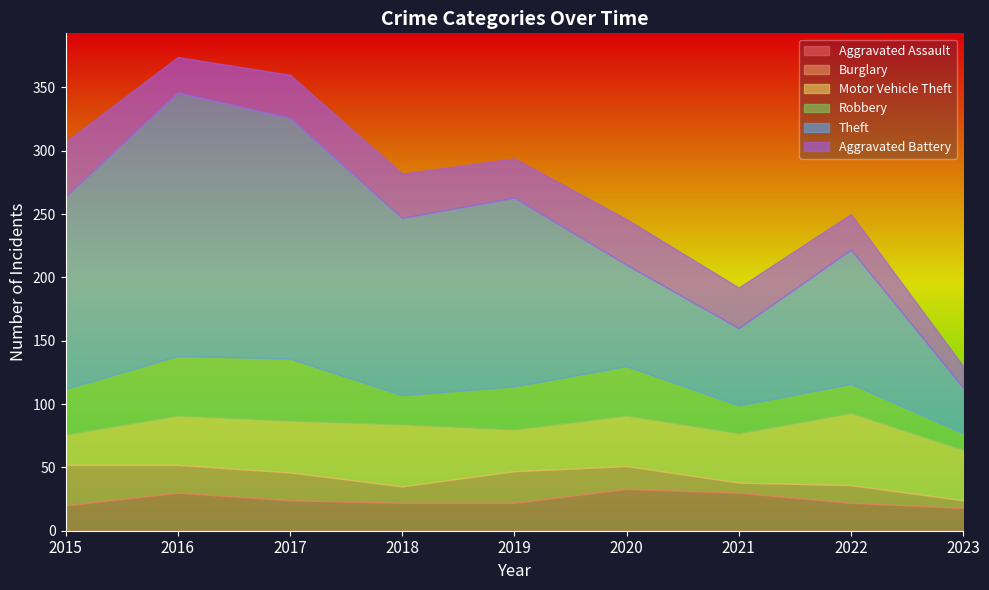

Reading left to right, what are all the values shown in this chart?

Aggravated Assault: 20	30	24	22	22	33	30	22	18
Burglary: 32	22	22	13	25	18	8	14	6
Motor Vehicle Theft: 24	39	41	49	33	40	39	57	40
Robbery: 36	47	49	23	34	39	22	23	13
Theft: 152	208	190	140	149	80	61	106	36
Aggravated Battery: 43	28	34	35	31	36	32	28	17